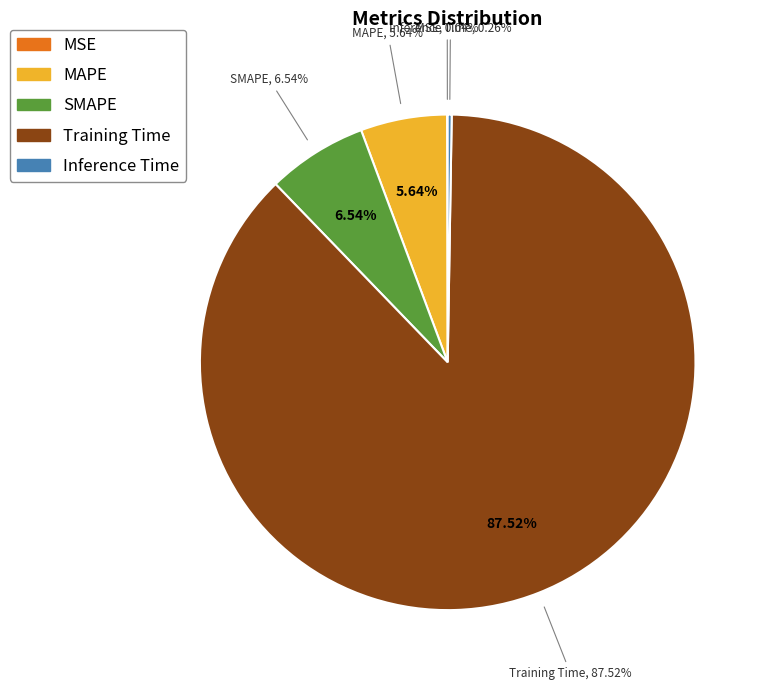

To the nearest percent, what portion does Training Time represent?

88%